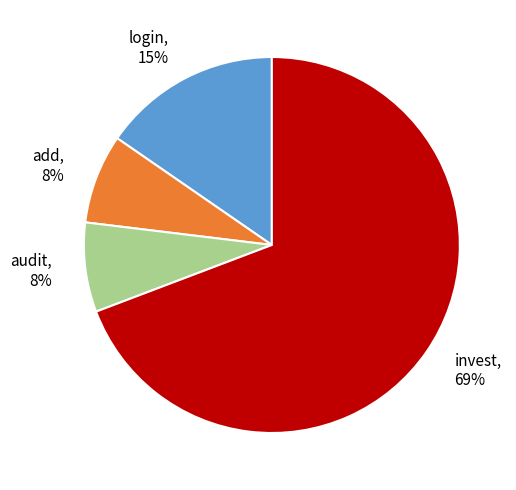

How many slices are in this pie chart?

4